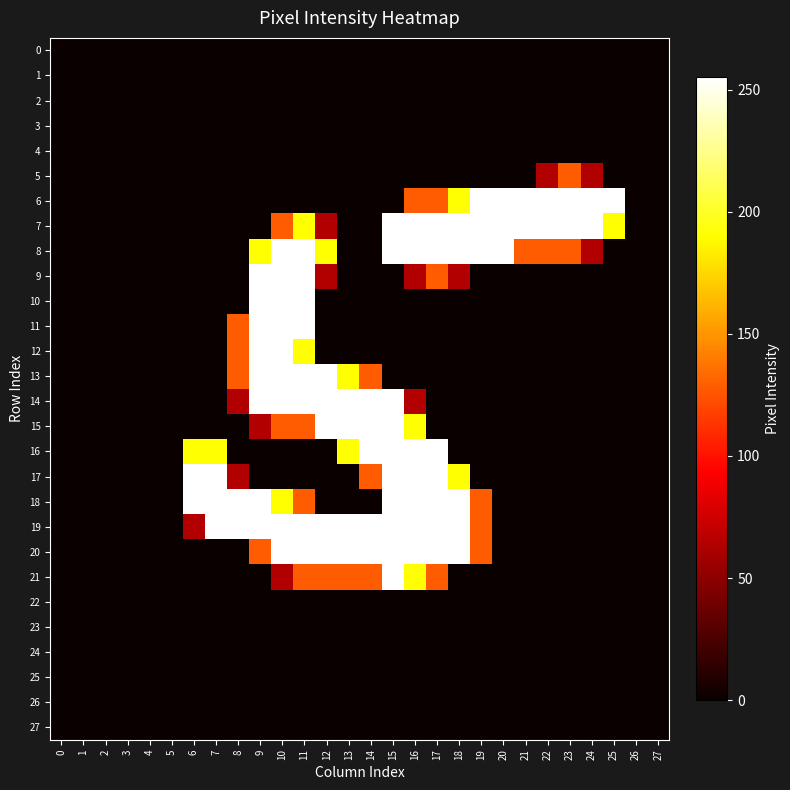

Reading right to left, extract all data points from this chart.

0: 27=0	26=0	25=0	24=0	23=0	22=0	21=0	20=0	19=0	18=0	17=0	16=0	15=0	14=0	13=0	12=0	11=0	10=0	9=0	8=0	7=0	6=0	5=0	4=0	3=0	2=0	1=0	0=0
1: 27=0	26=0	25=0	24=0	23=0	22=0	21=0	20=0	19=0	18=0	17=0	16=0	15=0	14=0	13=0	12=0	11=0	10=0	9=0	8=0	7=0	6=0	5=0	4=0	3=0	2=0	1=0	0=0
2: 27=0	26=0	25=0	24=0	23=0	22=0	21=0	20=0	19=0	18=0	17=0	16=0	15=0	14=0	13=0	12=0	11=0	10=0	9=0	8=0	7=0	6=0	5=0	4=0	3=0	2=0	1=0	0=0
3: 27=0	26=0	25=0	24=0	23=0	22=0	21=0	20=0	19=0	18=0	17=0	16=0	15=0	14=0	13=0	12=0	11=0	10=0	9=0	8=0	7=0	6=0	5=0	4=0	3=0	2=0	1=0	0=0
4: 27=0	26=0	25=0	24=0	23=0	22=0	21=0	20=0	19=0	18=0	17=0	16=0	15=0	14=0	13=0	12=0	11=0	10=0	9=0	8=0	7=0	6=0	5=0	4=0	3=0	2=0	1=0	0=0
5: 27=0	26=0	25=0	24=64	23=128	22=64	21=0	20=0	19=0	18=0	17=0	16=0	15=0	14=0	13=0	12=0	11=0	10=0	9=0	8=0	7=0	6=0	5=0	4=0	3=0	2=0	1=0	0=0
6: 27=0	26=0	25=255	24=255	23=255	22=255	21=255	20=255	19=255	18=191	17=128	16=128	15=0	14=0	13=0	12=0	11=0	10=0	9=0	8=0	7=0	6=0	5=0	4=0	3=0	2=0	1=0	0=0
7: 27=0	26=0	25=191	24=255	23=255	22=255	21=255	20=255	19=255	18=255	17=255	16=255	15=255	14=0	13=0	12=64	11=191	10=128	9=0	8=0	7=0	6=0	5=0	4=0	3=0	2=0	1=0	0=0
8: 27=0	26=0	25=0	24=64	23=128	22=128	21=128	20=255	19=255	18=255	17=255	16=255	15=255	14=0	13=0	12=191	11=255	10=255	9=191	8=0	7=0	6=0	5=0	4=0	3=0	2=0	1=0	0=0
9: 27=0	26=0	25=0	24=0	23=0	22=0	21=0	20=0	19=0	18=64	17=128	16=64	15=0	14=0	13=0	12=64	11=255	10=255	9=255	8=0	7=0	6=0	5=0	4=0	3=0	2=0	1=0	0=0
10: 27=0	26=0	25=0	24=0	23=0	22=0	21=0	20=0	19=0	18=0	17=0	16=0	15=0	14=0	13=0	12=0	11=255	10=255	9=255	8=0	7=0	6=0	5=0	4=0	3=0	2=0	1=0	0=0
11: 27=0	26=0	25=0	24=0	23=0	22=0	21=0	20=0	19=0	18=0	17=0	16=0	15=0	14=0	13=0	12=0	11=255	10=255	9=255	8=128	7=0	6=0	5=0	4=0	3=0	2=0	1=0	0=0
12: 27=0	26=0	25=0	24=0	23=0	22=0	21=0	20=0	19=0	18=0	17=0	16=0	15=0	14=0	13=0	12=0	11=191	10=255	9=255	8=128	7=0	6=0	5=0	4=0	3=0	2=0	1=0	0=0
13: 27=0	26=0	25=0	24=0	23=0	22=0	21=0	20=0	19=0	18=0	17=0	16=0	15=0	14=128	13=191	12=255	11=255	10=255	9=255	8=128	7=0	6=0	5=0	4=0	3=0	2=0	1=0	0=0
14: 27=0	26=0	25=0	24=0	23=0	22=0	21=0	20=0	19=0	18=0	17=0	16=64	15=255	14=255	13=255	12=255	11=255	10=255	9=255	8=64	7=0	6=0	5=0	4=0	3=0	2=0	1=0	0=0
15: 27=0	26=0	25=0	24=0	23=0	22=0	21=0	20=0	19=0	18=0	17=0	16=191	15=255	14=255	13=255	12=255	11=128	10=128	9=64	8=0	7=0	6=0	5=0	4=0	3=0	2=0	1=0	0=0
16: 27=0	26=0	25=0	24=0	23=0	22=0	21=0	20=0	19=0	18=0	17=255	16=255	15=255	14=255	13=191	12=0	11=0	10=0	9=0	8=0	7=191	6=191	5=0	4=0	3=0	2=0	1=0	0=0
17: 27=0	26=0	25=0	24=0	23=0	22=0	21=0	20=0	19=0	18=191	17=255	16=255	15=255	14=128	13=0	12=0	11=0	10=0	9=0	8=64	7=255	6=255	5=0	4=0	3=0	2=0	1=0	0=0
18: 27=0	26=0	25=0	24=0	23=0	22=0	21=0	20=0	19=128	18=255	17=255	16=255	15=255	14=0	13=0	12=0	11=128	10=191	9=255	8=255	7=255	6=255	5=0	4=0	3=0	2=0	1=0	0=0
19: 27=0	26=0	25=0	24=0	23=0	22=0	21=0	20=0	19=128	18=255	17=255	16=255	15=255	14=255	13=255	12=255	11=255	10=255	9=255	8=255	7=255	6=64	5=0	4=0	3=0	2=0	1=0	0=0
20: 27=0	26=0	25=0	24=0	23=0	22=0	21=0	20=0	19=128	18=255	17=255	16=255	15=255	14=255	13=255	12=255	11=255	10=255	9=128	8=0	7=0	6=0	5=0	4=0	3=0	2=0	1=0	0=0
21: 27=0	26=0	25=0	24=0	23=0	22=0	21=0	20=0	19=0	18=0	17=128	16=191	15=255	14=128	13=128	12=128	11=128	10=64	9=0	8=0	7=0	6=0	5=0	4=0	3=0	2=0	1=0	0=0
22: 27=0	26=0	25=0	24=0	23=0	22=0	21=0	20=0	19=0	18=0	17=0	16=0	15=0	14=0	13=0	12=0	11=0	10=0	9=0	8=0	7=0	6=0	5=0	4=0	3=0	2=0	1=0	0=0
23: 27=0	26=0	25=0	24=0	23=0	22=0	21=0	20=0	19=0	18=0	17=0	16=0	15=0	14=0	13=0	12=0	11=0	10=0	9=0	8=0	7=0	6=0	5=0	4=0	3=0	2=0	1=0	0=0
24: 27=0	26=0	25=0	24=0	23=0	22=0	21=0	20=0	19=0	18=0	17=0	16=0	15=0	14=0	13=0	12=0	11=0	10=0	9=0	8=0	7=0	6=0	5=0	4=0	3=0	2=0	1=0	0=0
25: 27=0	26=0	25=0	24=0	23=0	22=0	21=0	20=0	19=0	18=0	17=0	16=0	15=0	14=0	13=0	12=0	11=0	10=0	9=0	8=0	7=0	6=0	5=0	4=0	3=0	2=0	1=0	0=0
26: 27=0	26=0	25=0	24=0	23=0	22=0	21=0	20=0	19=0	18=0	17=0	16=0	15=0	14=0	13=0	12=0	11=0	10=0	9=0	8=0	7=0	6=0	5=0	4=0	3=0	2=0	1=0	0=0
27: 27=0	26=0	25=0	24=0	23=0	22=0	21=0	20=0	19=0	18=0	17=0	16=0	15=0	14=0	13=0	12=0	11=0	10=0	9=0	8=0	7=0	6=0	5=0	4=0	3=0	2=0	1=0	0=0